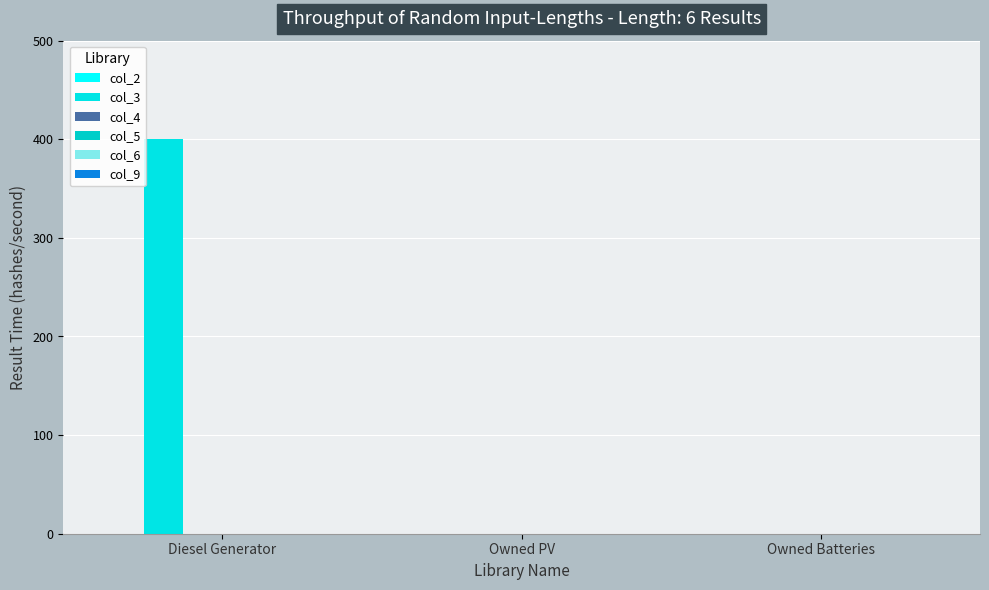

How many categories are shown in the chart?

3